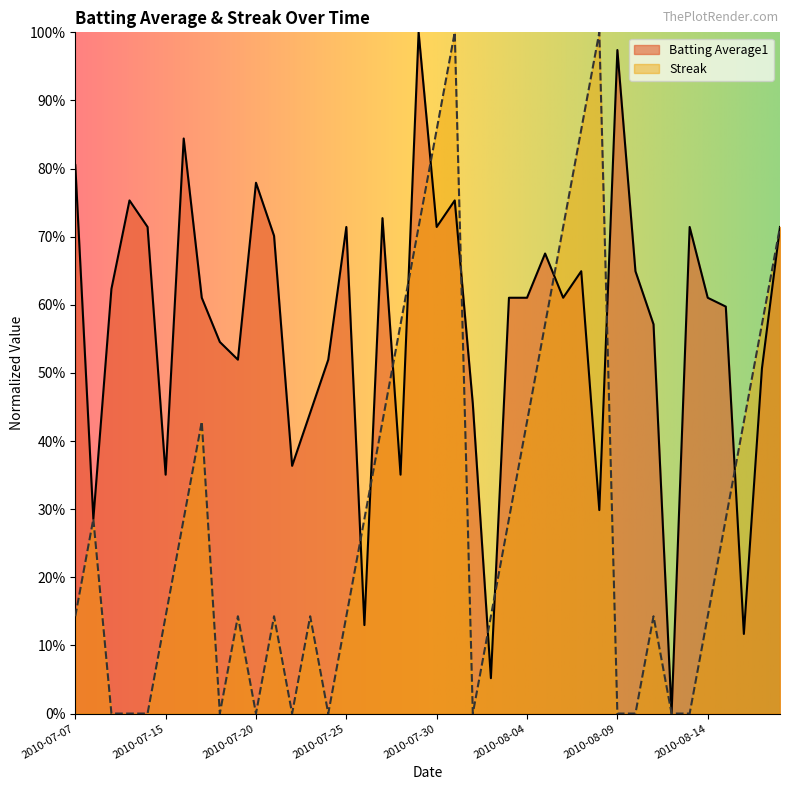

Where is Streak nearest to the value 0?

2010-07-09